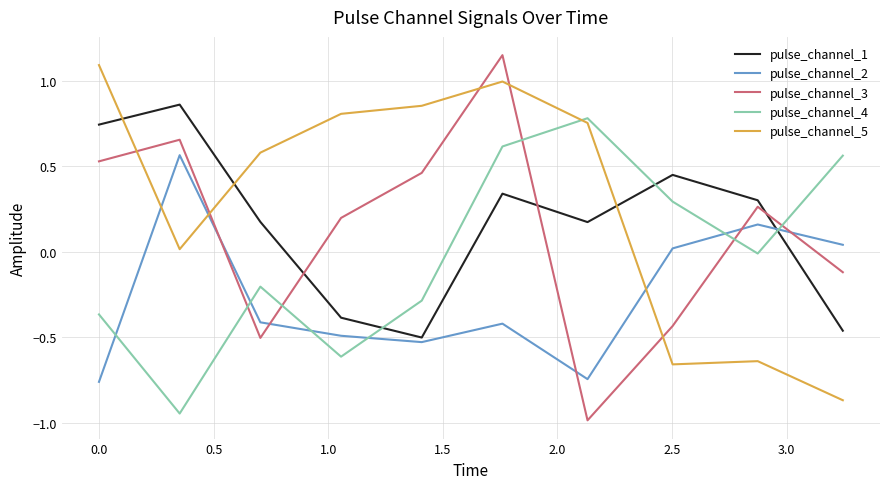

True or false: pulse_channel_4 and pulse_channel_3 cross at least once.

True